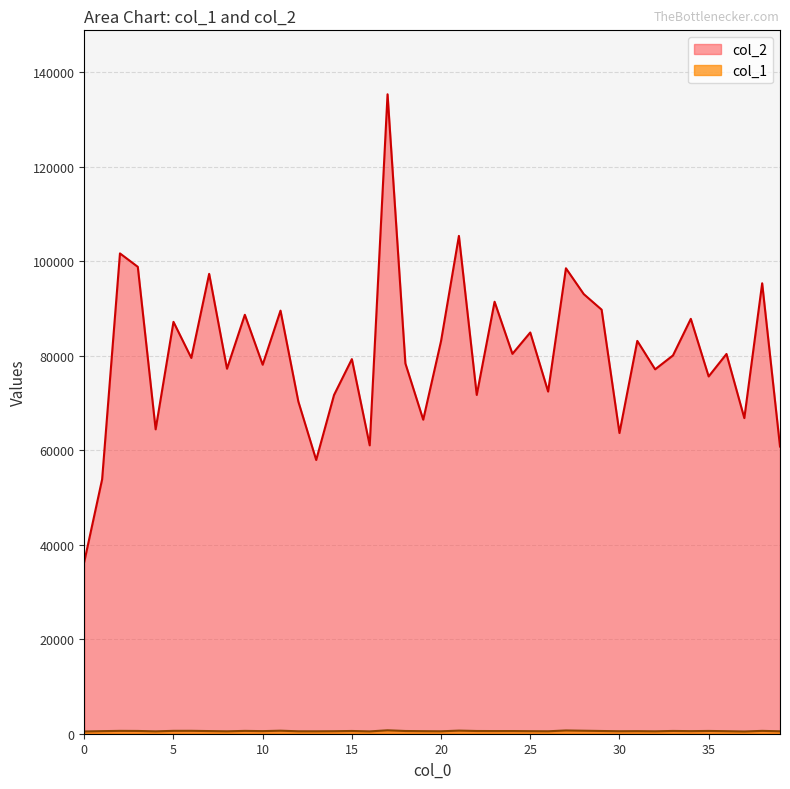

True or false: col_2 and col_1 intersect in this chart.

False